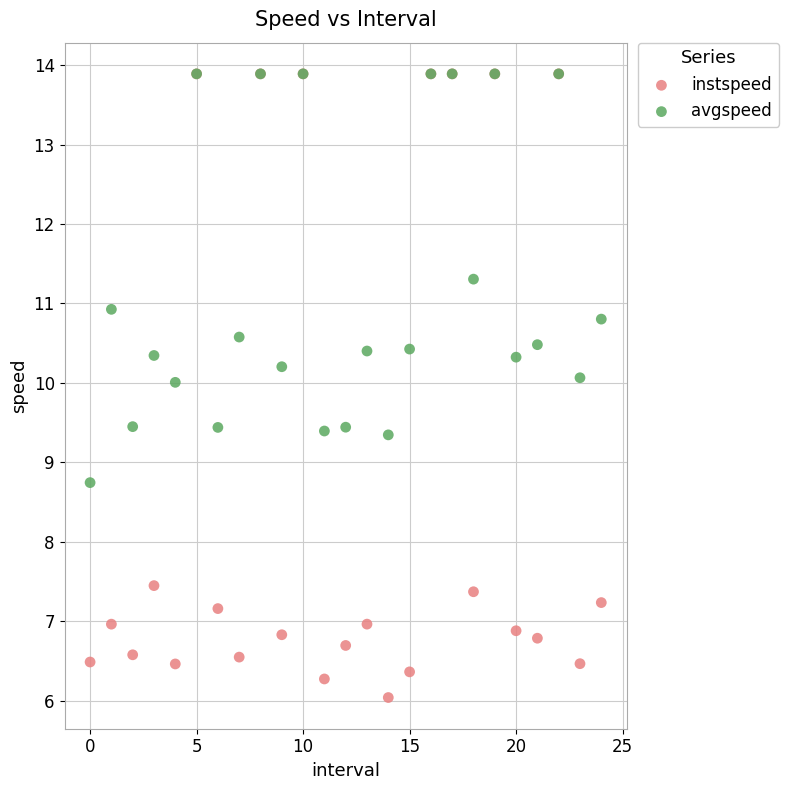

In the instspeed series, what Y value is closest to 9?

7.4